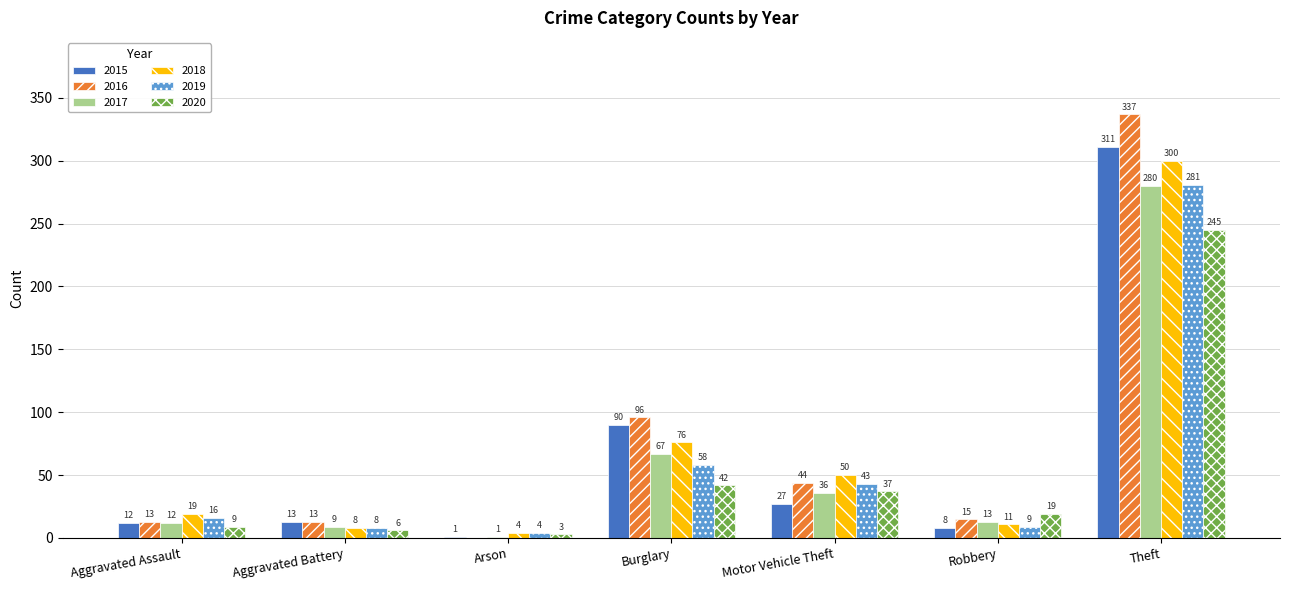

Which label corresponds to the largest value in the chart?

Theft